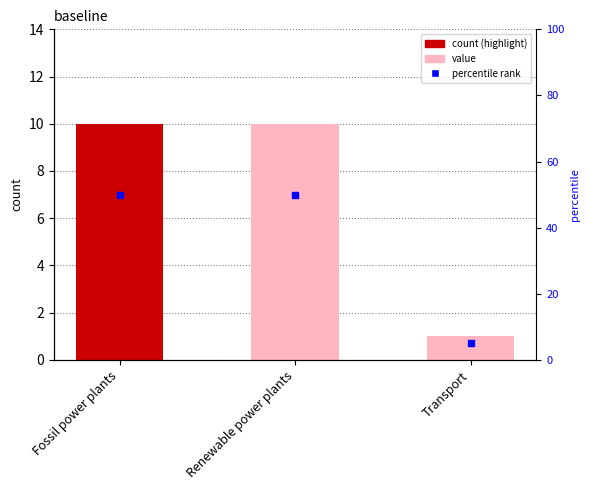

Which series has the largest total across all categories?

percentile rank